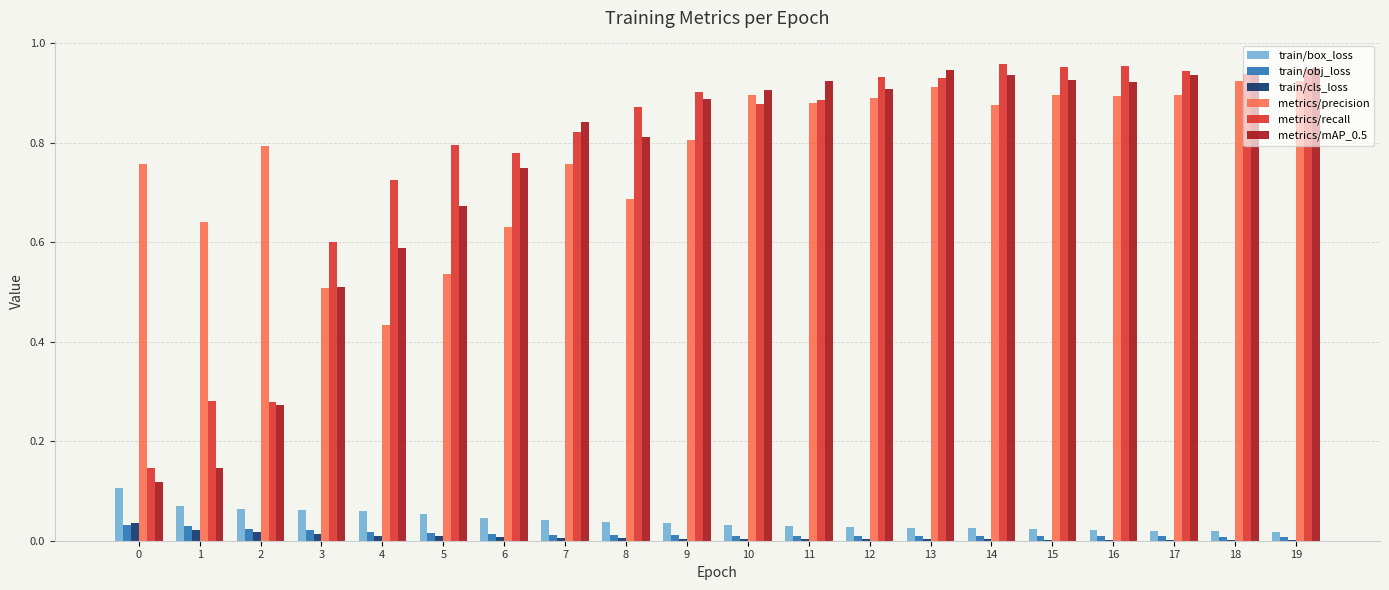

What is the total value across all series at 0?

1.2